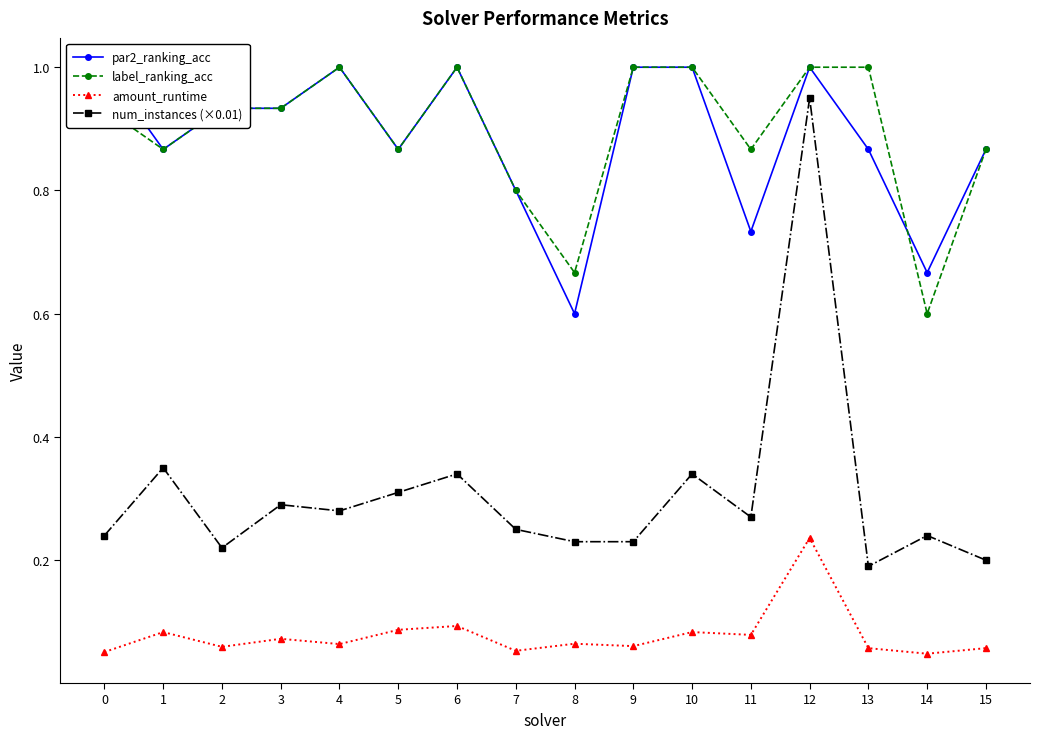

True or false: label_ranking_acc and num_instances (×0.01) intersect in this chart.

False